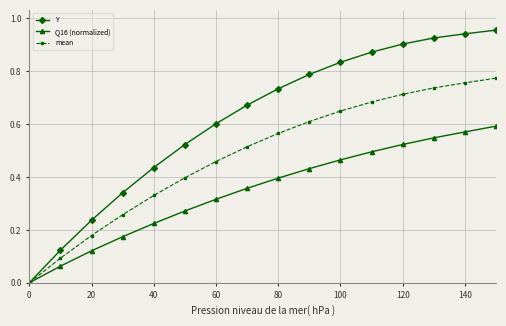

Which series has the largest range (max minus min)?

Y